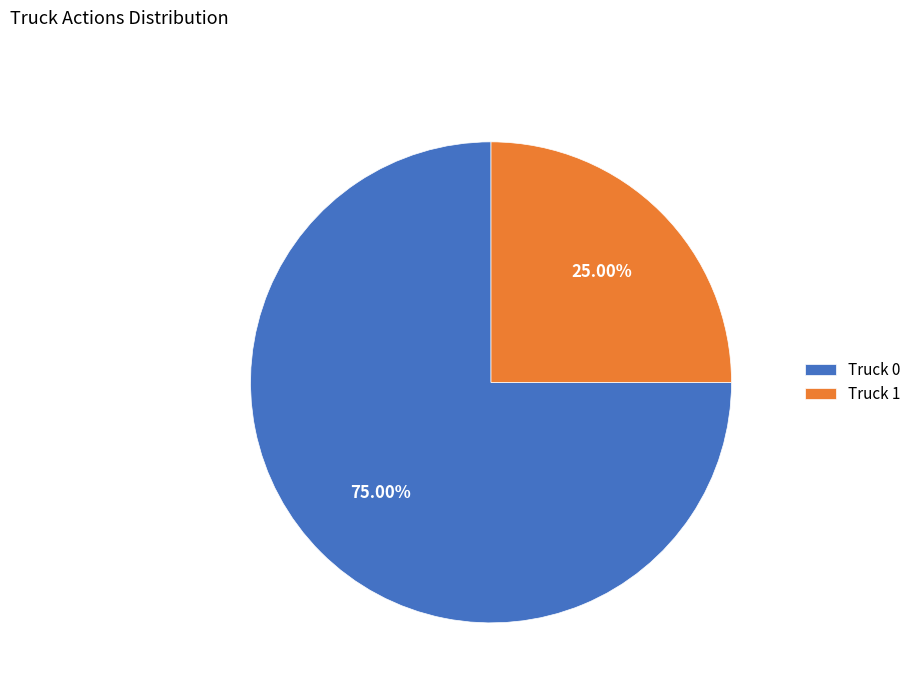

Is it true that Truck 0 is 66% of the pie?

False